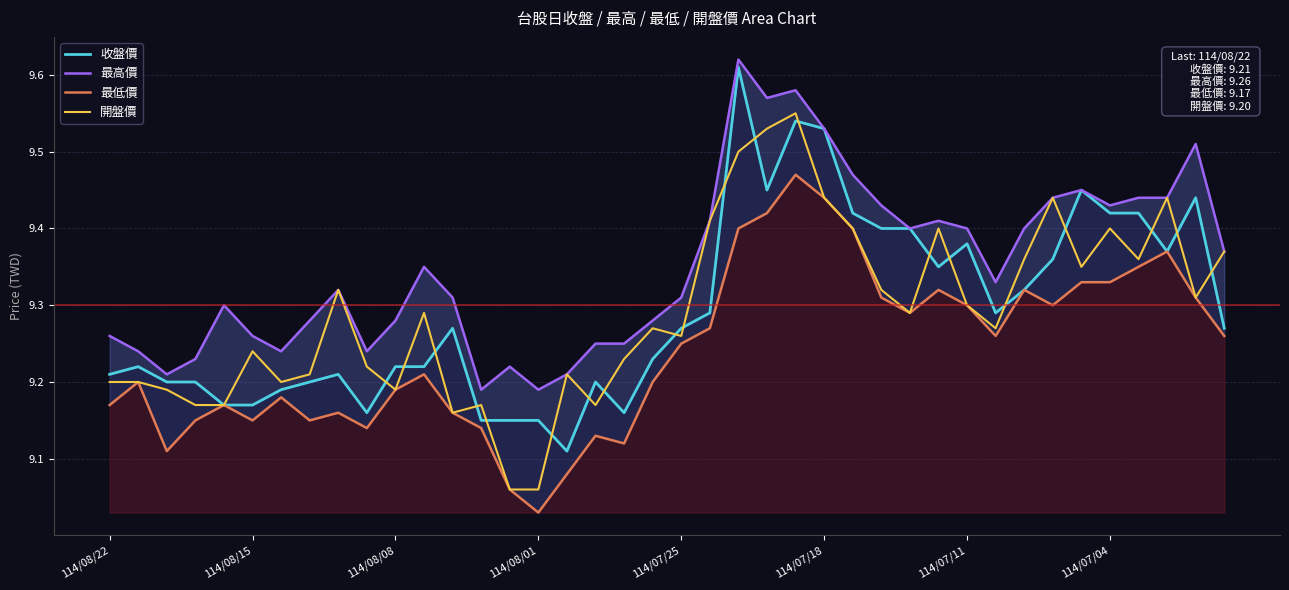

True or false: 收盤價 has a value of 9.2 at 19.

True